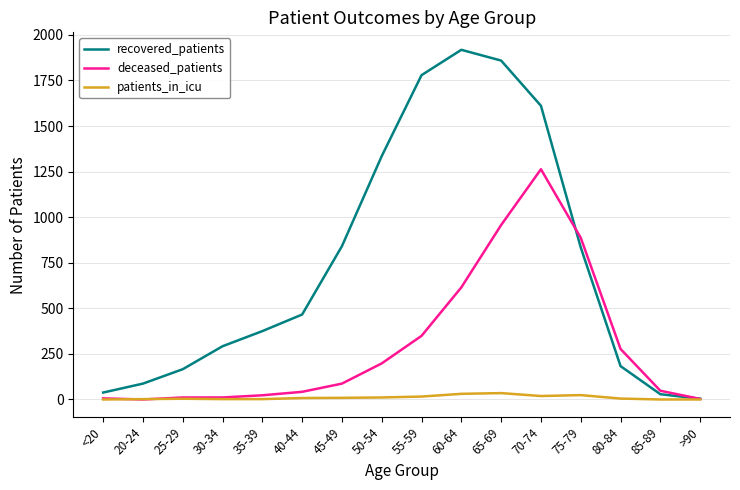

The value of recovered_patients at 25-29 is 166. True or false?

True